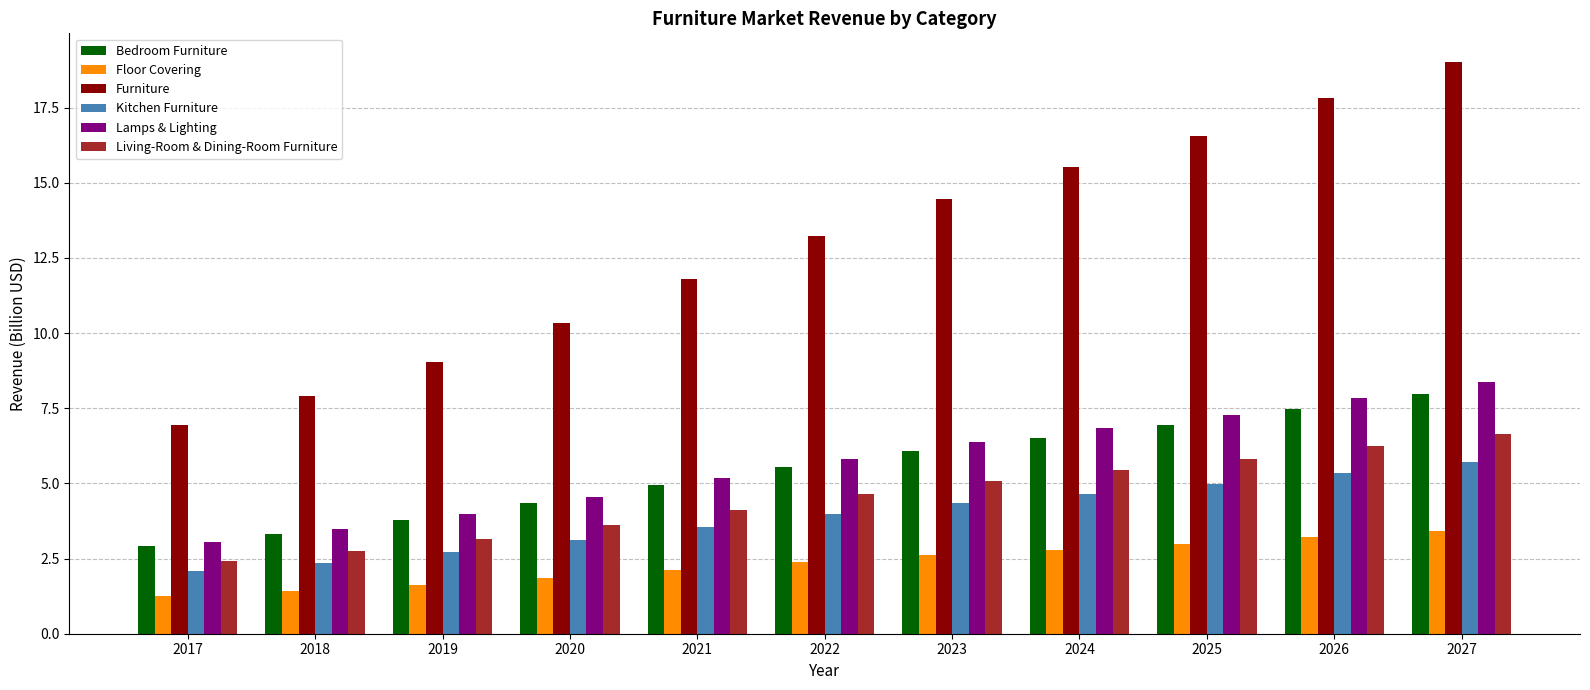

Rank the series by their maximum value, from lowest to highest.

Floor Covering, Kitchen Furniture, Living-Room & Dining-Room Furniture, Bedroom Furniture, Lamps & Lighting, Furniture